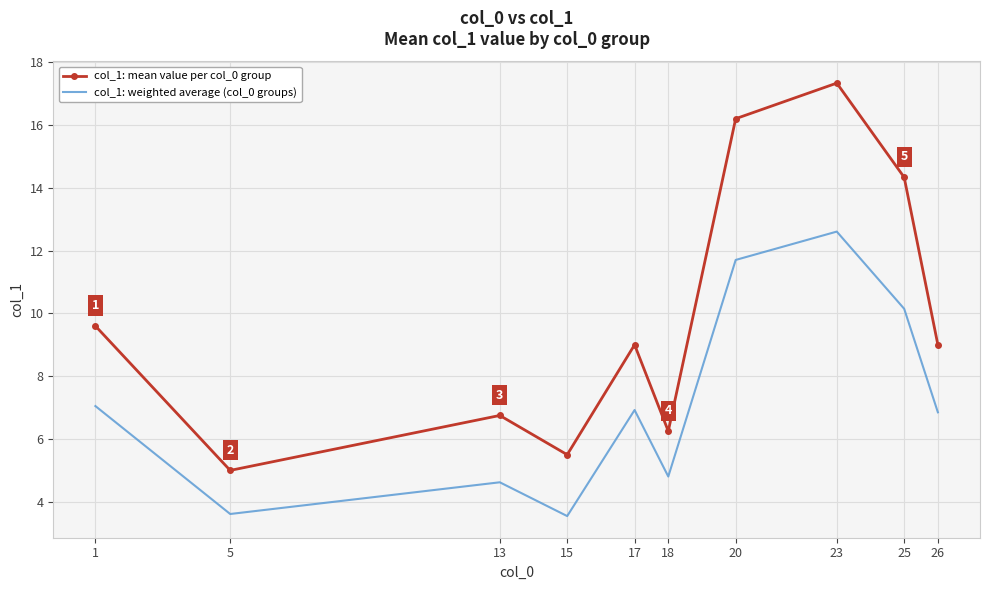

Between 1 and 25, which is larger?

25